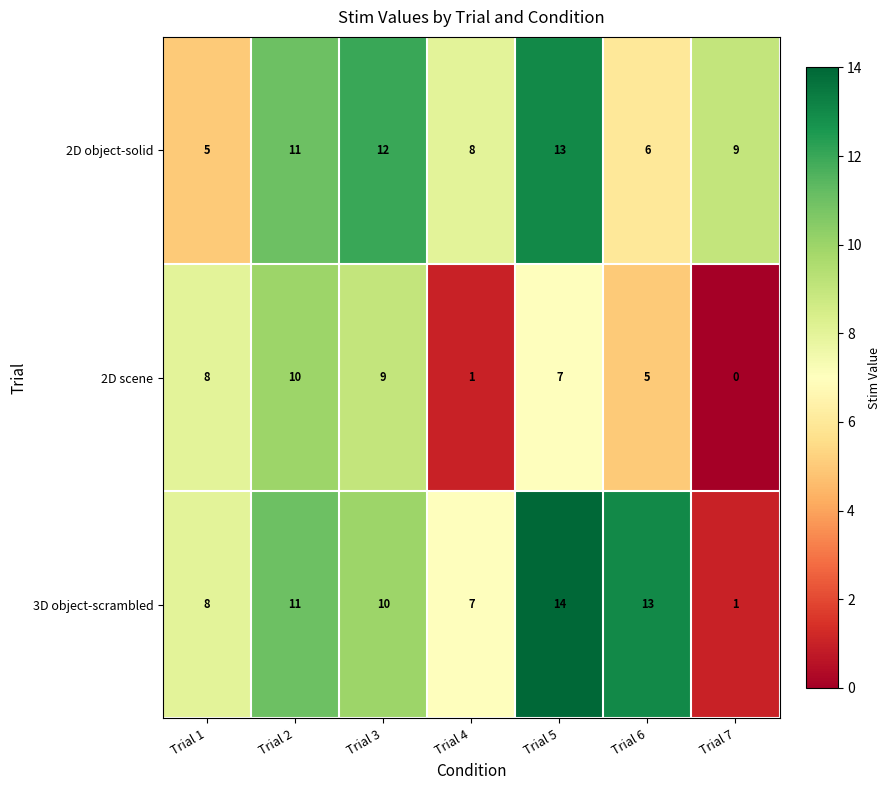

What is the maximum value for 2D object-solid?

13